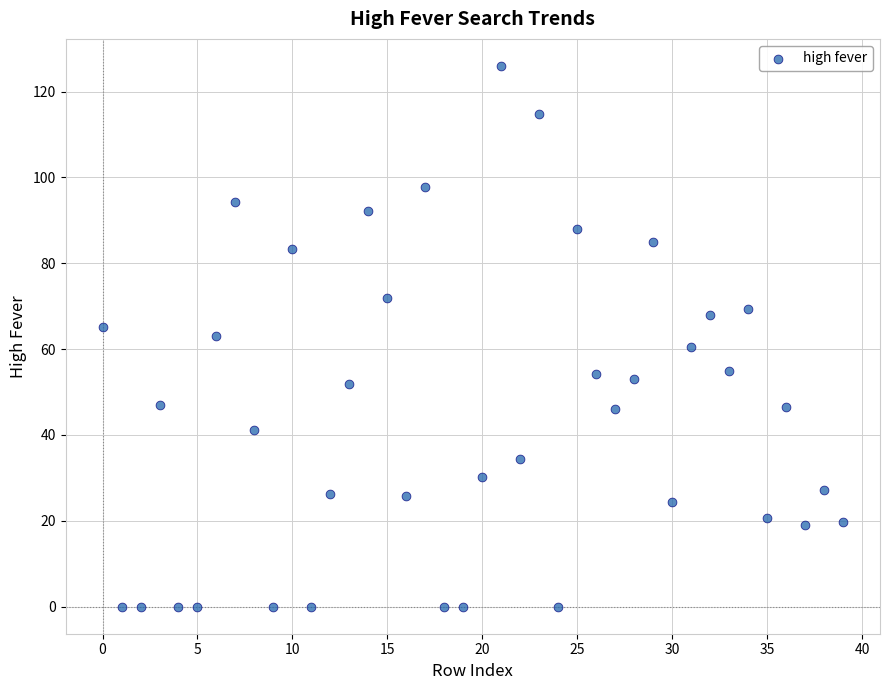

What is the range of Y values (max minus min)?

126.0